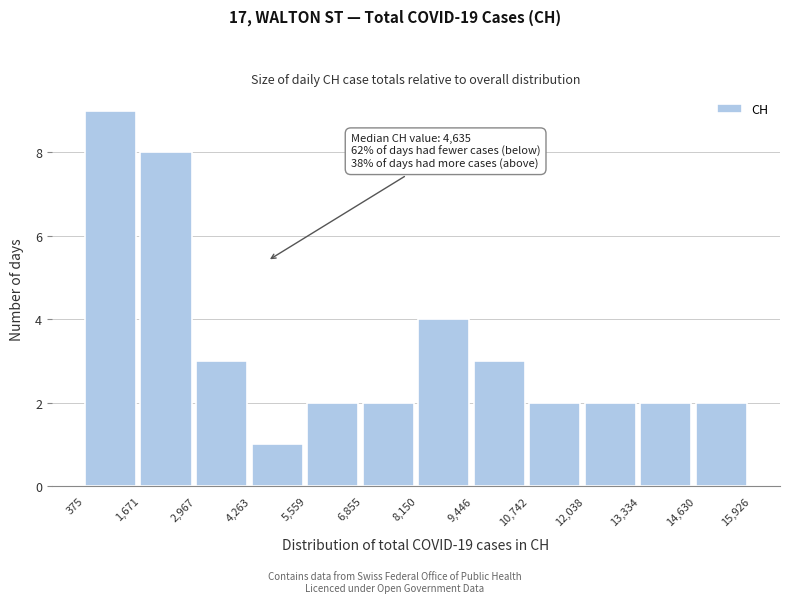

Over which range of the x-axis is the bar tallest?

375 to 1,671